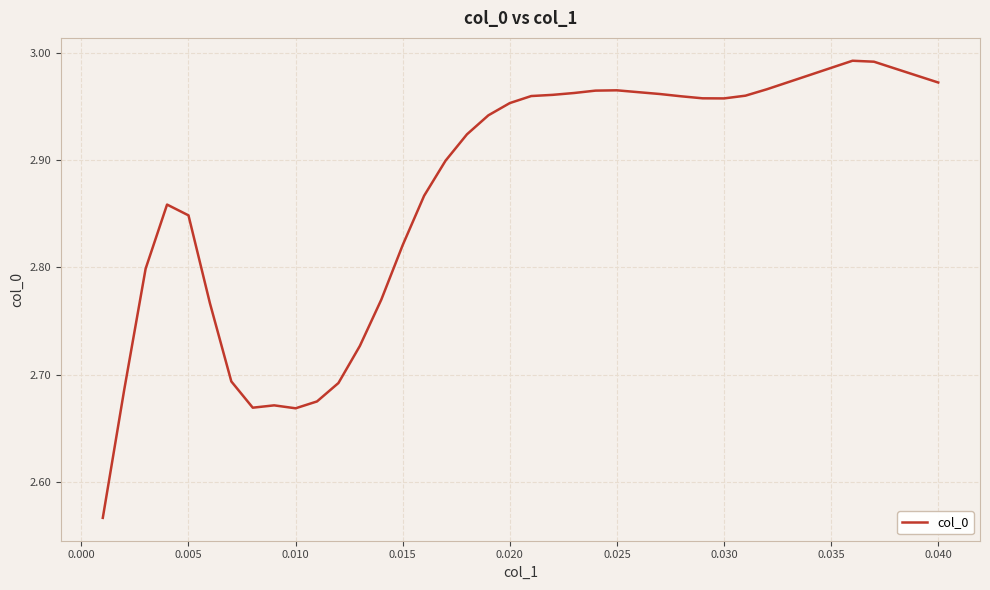

What is the difference between the maximum and minimum values?

0.4